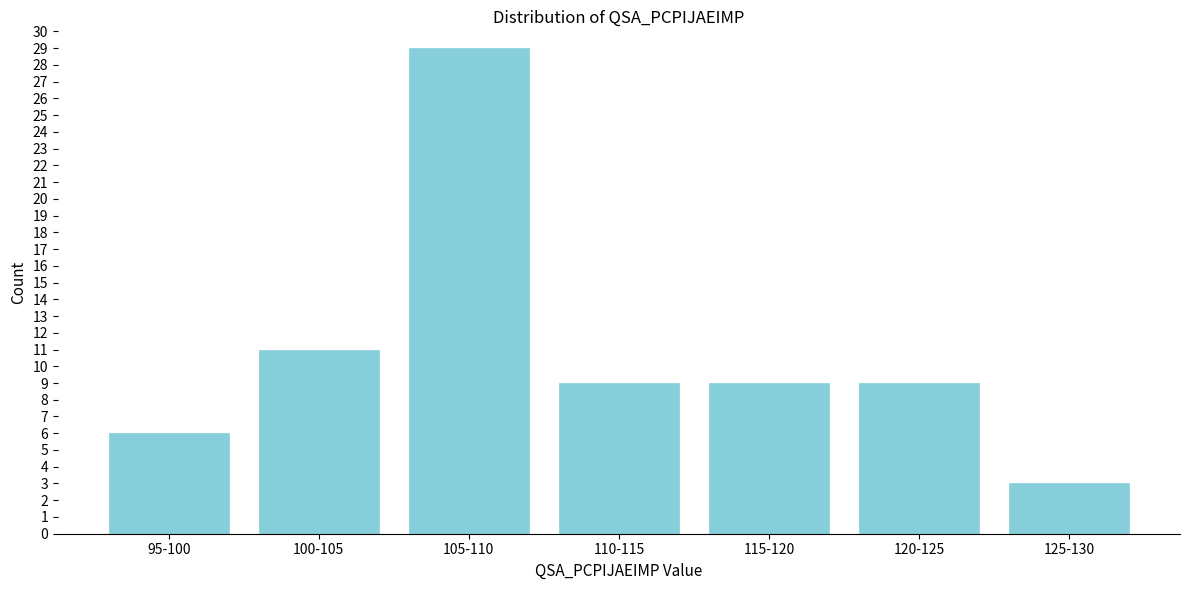

Reading left to right, what are all the values shown in this chart?

6	11	29	9	9	9	3